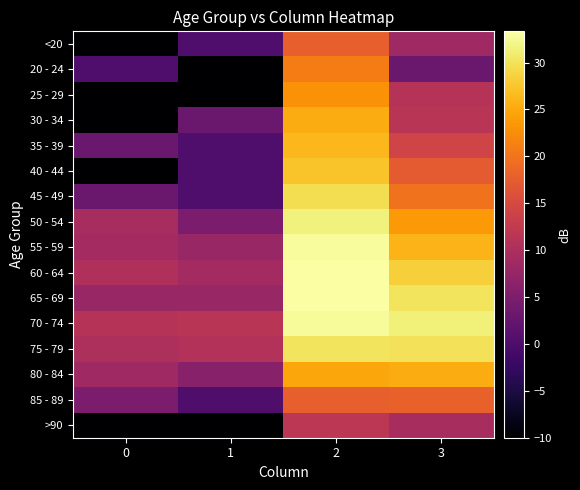

Reading left to right, what are all the values shown in this chart?

<20: 0=-10.0	1=0.0	2=17.9	3=8.5
20 - 24: 0=0.0	1=-10.0	2=20.8	3=3.0
25 - 29: 0=-10.0	1=-10.0	2=22.9	3=11.1
30 - 34: 0=-10.0	1=3.0	2=25.2	3=11.5
35 - 39: 0=3.0	1=0.0	2=26.2	3=14.1
40 - 44: 0=-10.0	1=0.0	2=27.2	3=17.2
45 - 49: 0=3.0	1=0.0	2=29.6	3=19.9
50 - 54: 0=9.5	1=4.8	2=31.6	3=23.6
55 - 59: 0=9.0	1=7.8	2=32.9	3=25.9
60 - 64: 0=10.4	1=9.0	2=33.3	3=28.4
65 - 69: 0=7.8	1=7.8	2=33.3	3=30.2
70 - 74: 0=11.1	1=11.5	2=32.7	3=31.4
75 - 79: 0=10.0	1=10.8	2=30.2	3=30.0
80 - 84: 0=8.5	1=6.0	2=24.7	3=25.2
85 - 89: 0=4.8	1=0.0	2=17.9	3=18.1
>90: 0=-10.0	1=-10.0	2=11.8	3=9.5